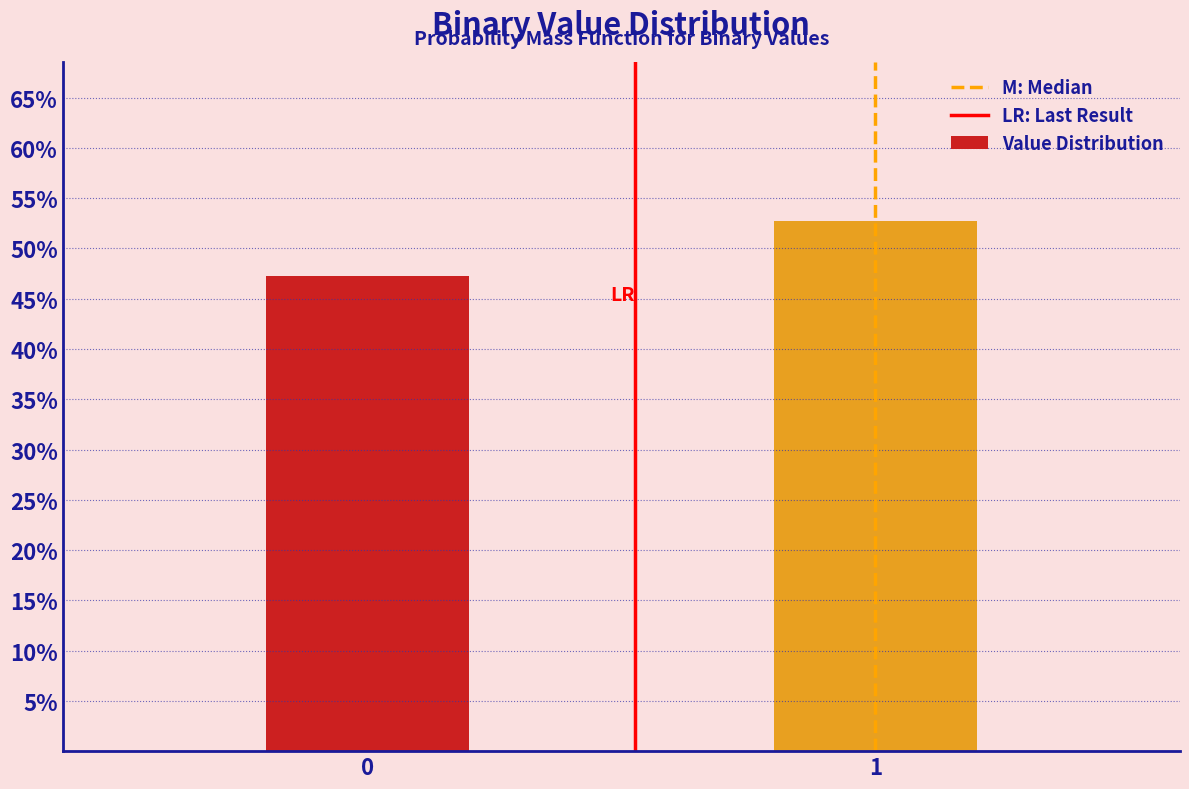

Reading left to right, transcribe all the data shown in this chart.

47.3	52.7